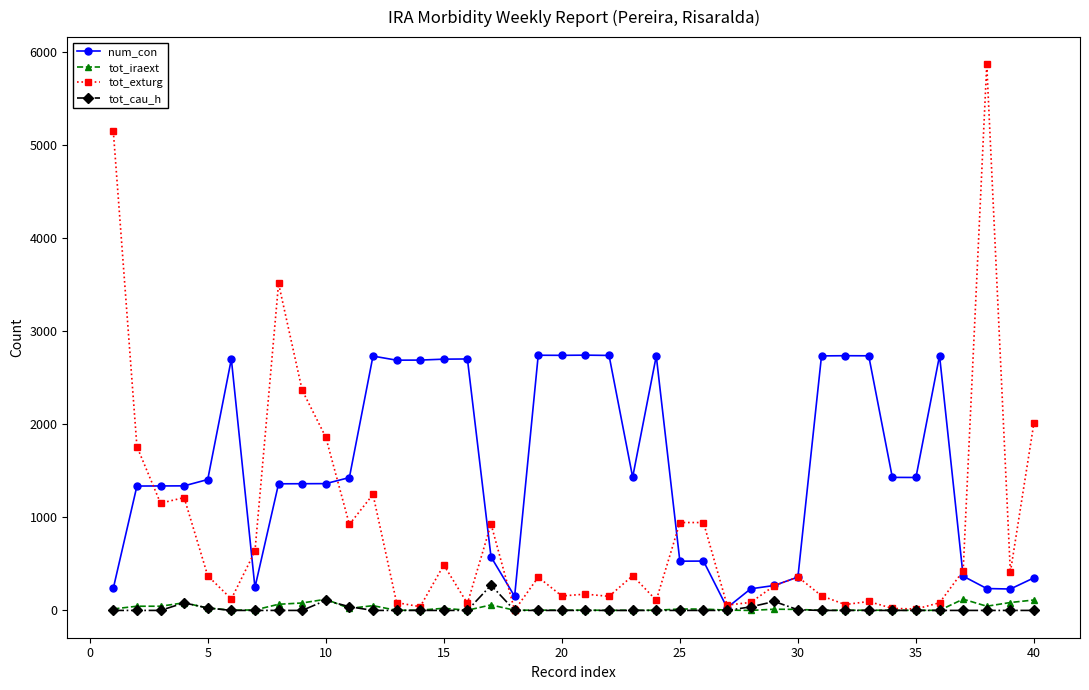

Which series has the largest range (max minus min)?

tot_exturg